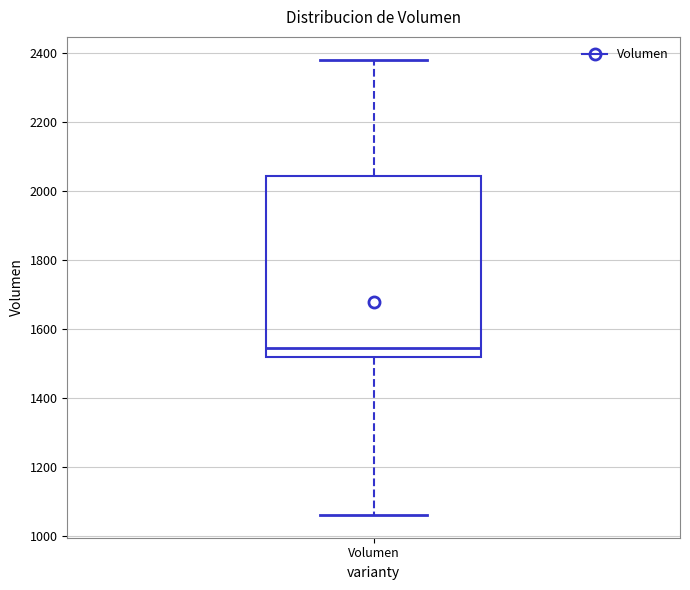

Read this box plot against the y-axis: the position of the median line, the range covered by the box, and the ends of both whiskers. The values are not printed on the chart, so give them approximately, as read against the axis.

median 1540, box 1520 to 2040, whiskers 1060 to 2380